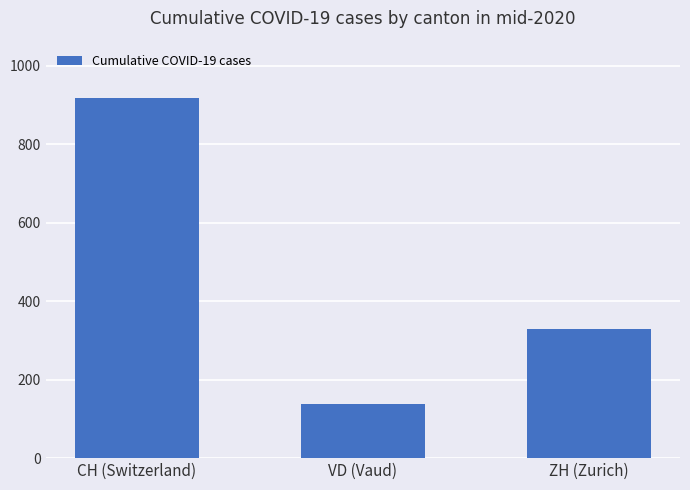

What is the smallest value displayed?

138